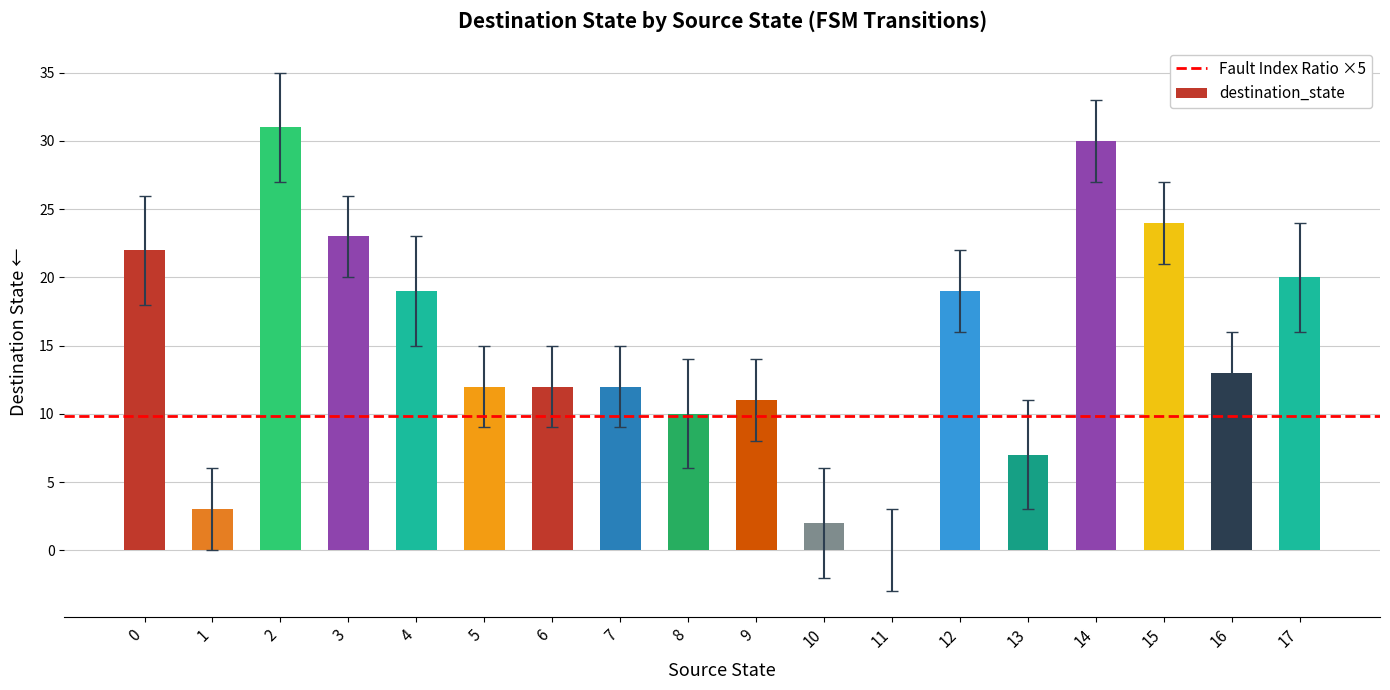

How many categories are shown in the chart?

18